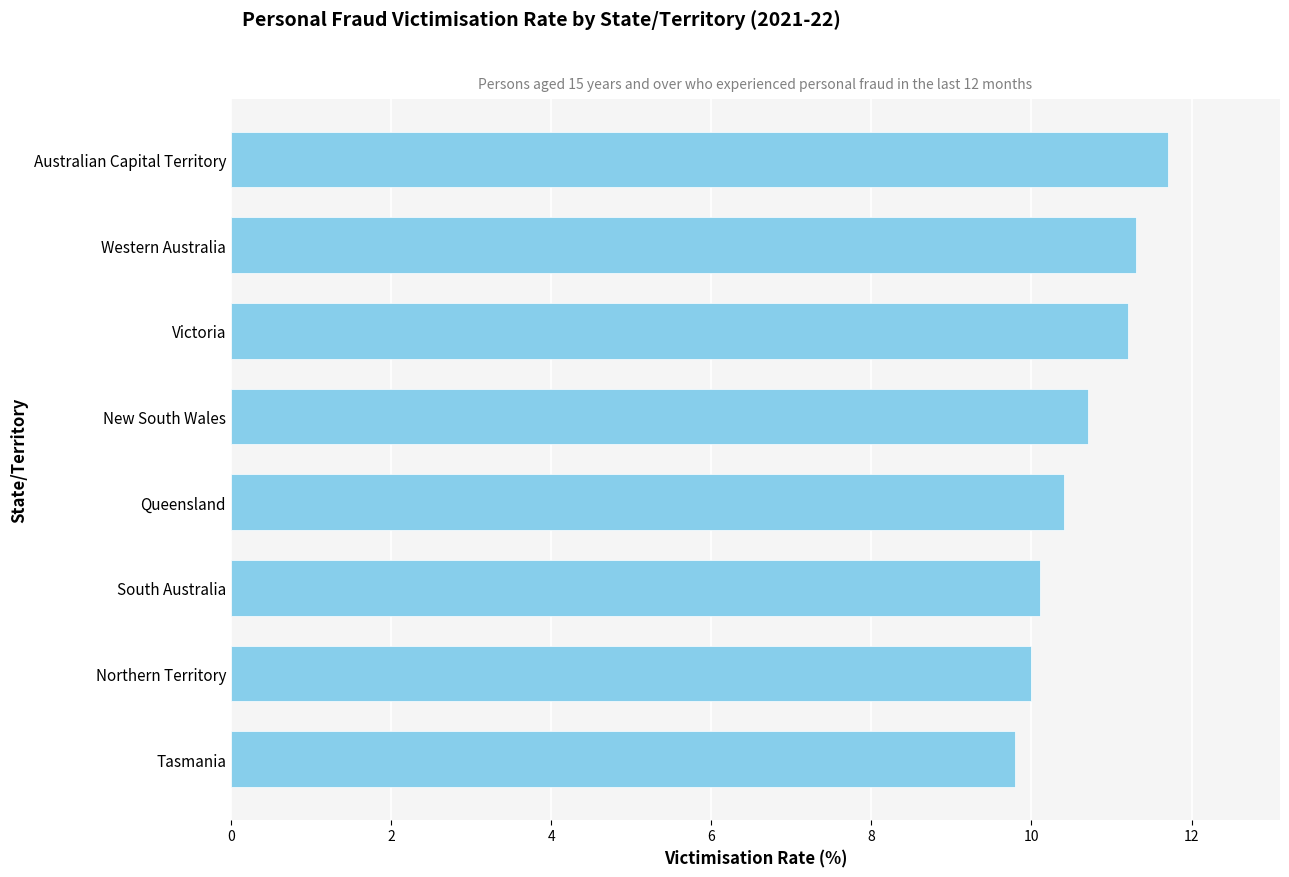

What is the difference between the maximum and minimum values?

1.9